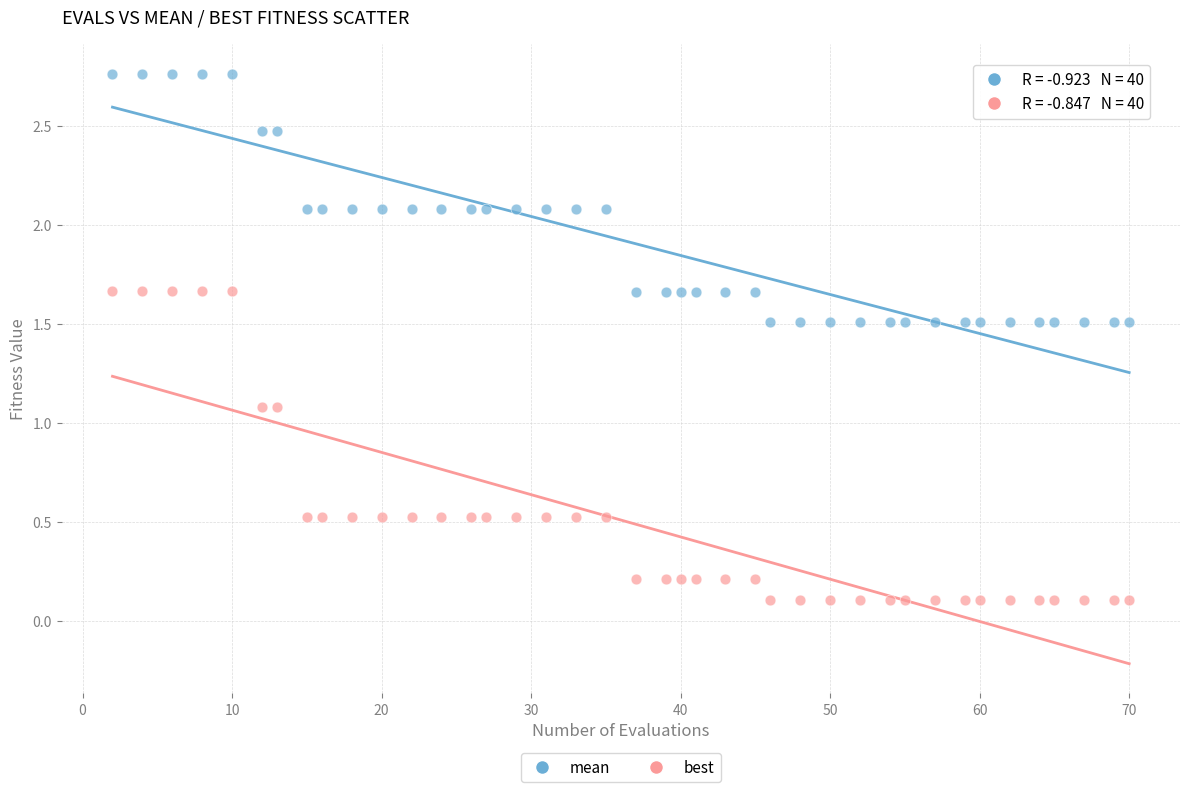

What are all the series names shown in the legend?

mean, best